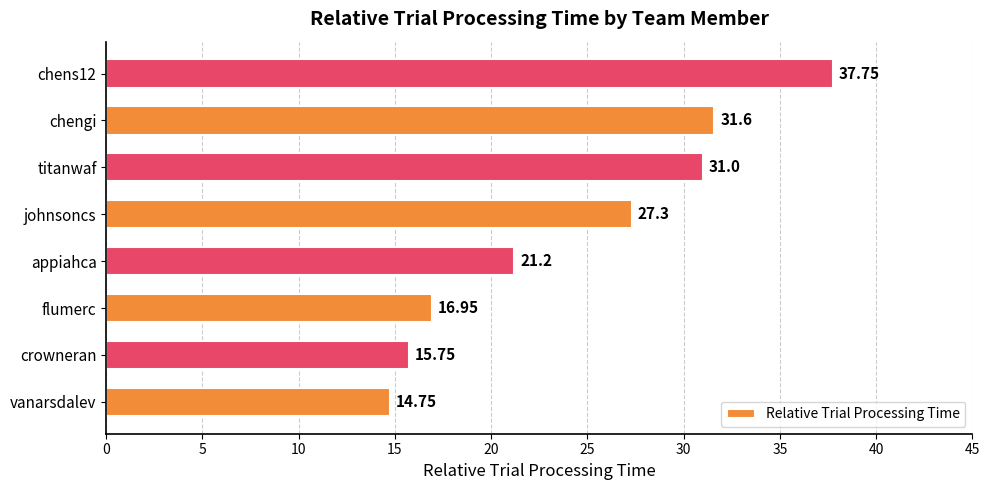

What is the ratio of the value at titanwaf to the value at appiahca?

1.5